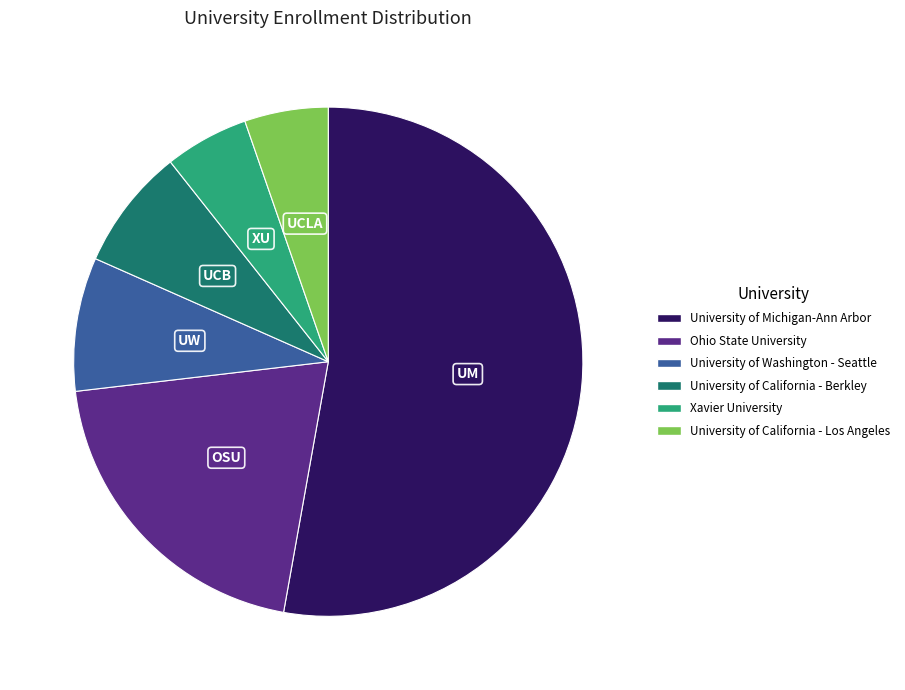

The University of California - Los Angeles slice represents 5% of the pie. True or false?

True